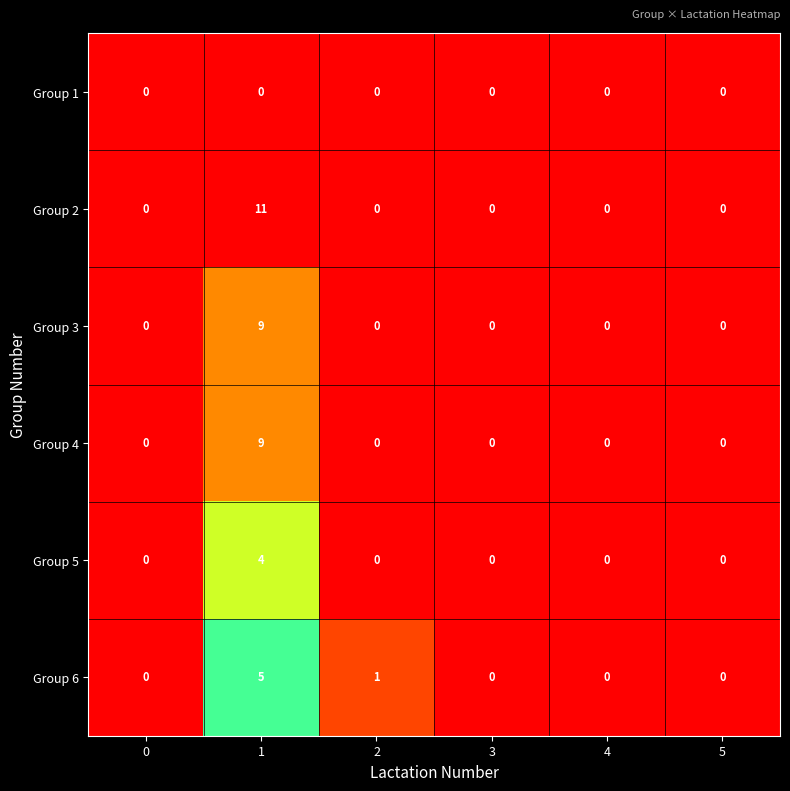

How many values in Group 3 are above zero?

1